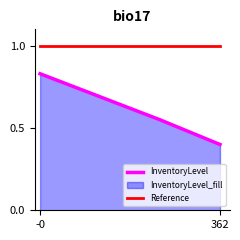

How many lines are shown in the chart?

2